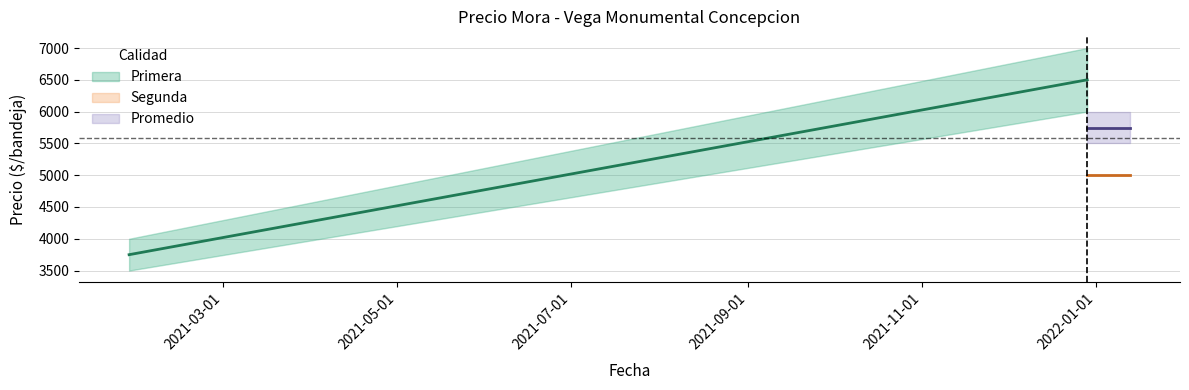

Is this an area chart (filled region under the line)?

No